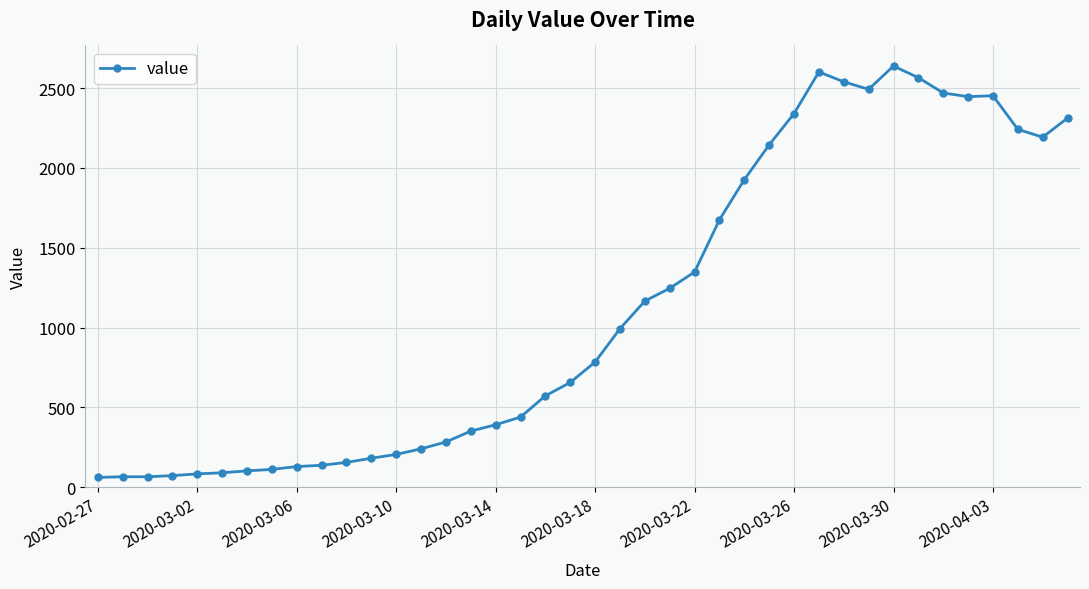

Does the chart have visible grid lines?

Yes